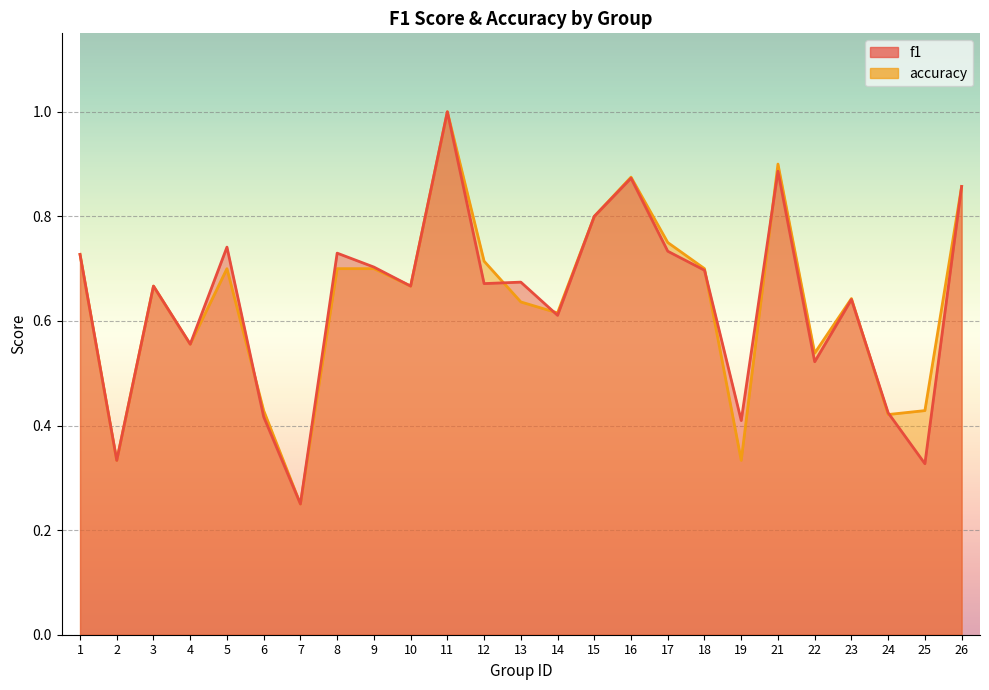

Reading left to right, what are all the values shown in this chart?

f1: 1=0.7	2=0.3	3=0.7	4=0.6	5=0.7	6=0.4	7=0.2	8=0.7	9=0.7	10=0.7	11=1.0	12=0.7	13=0.7	14=0.6	15=0.8	16=0.9	17=0.7	18=0.7	19=0.4	21=0.9	22=0.5	23=0.6	24=0.4	25=0.3	26=0.9
accuracy: 1=0.7	2=0.3	3=0.7	4=0.6	5=0.7	6=0.4	7=0.2	8=0.7	9=0.7	10=0.7	11=1.0	12=0.7	13=0.6	14=0.6	15=0.8	16=0.9	17=0.8	18=0.7	19=0.3	21=0.9	22=0.5	23=0.6	24=0.4	25=0.4	26=0.9